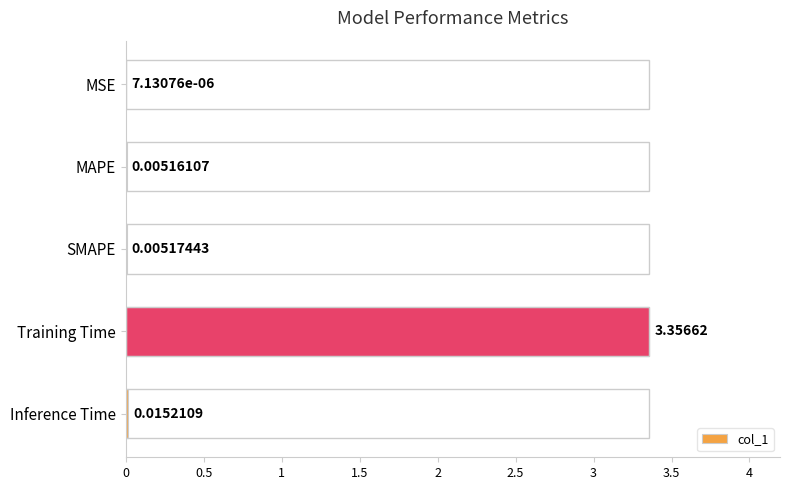

Count the number of categories in the chart.

5